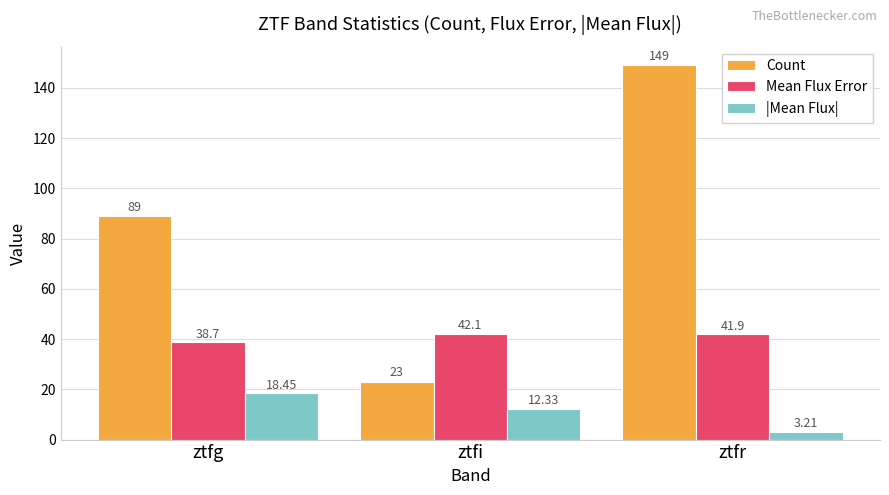

The Mean Flux Error series shows 55.1 at ztfr. True or false?

False